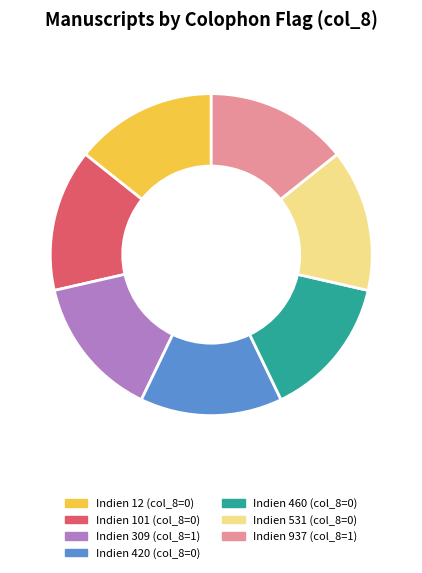

What is the ratio of the value at Indien 531 to the value at Indien 420?

1.0